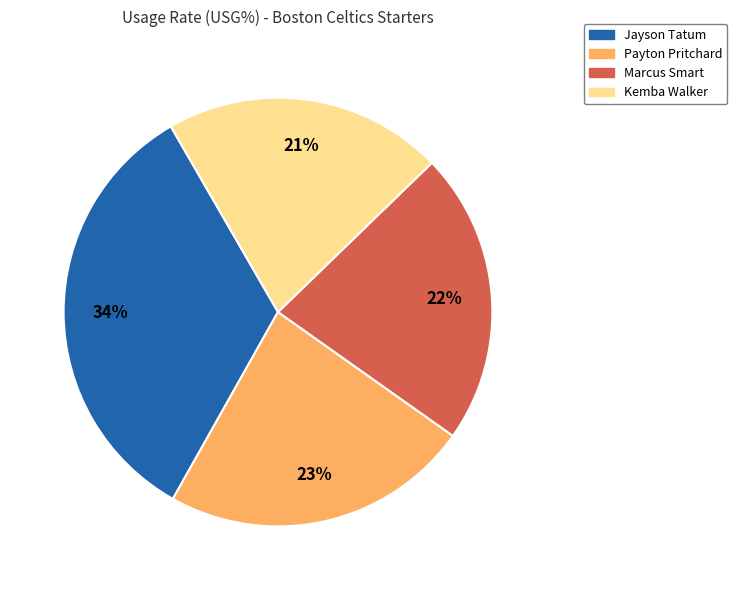

To the nearest percent, what is the average slice percentage?

25%